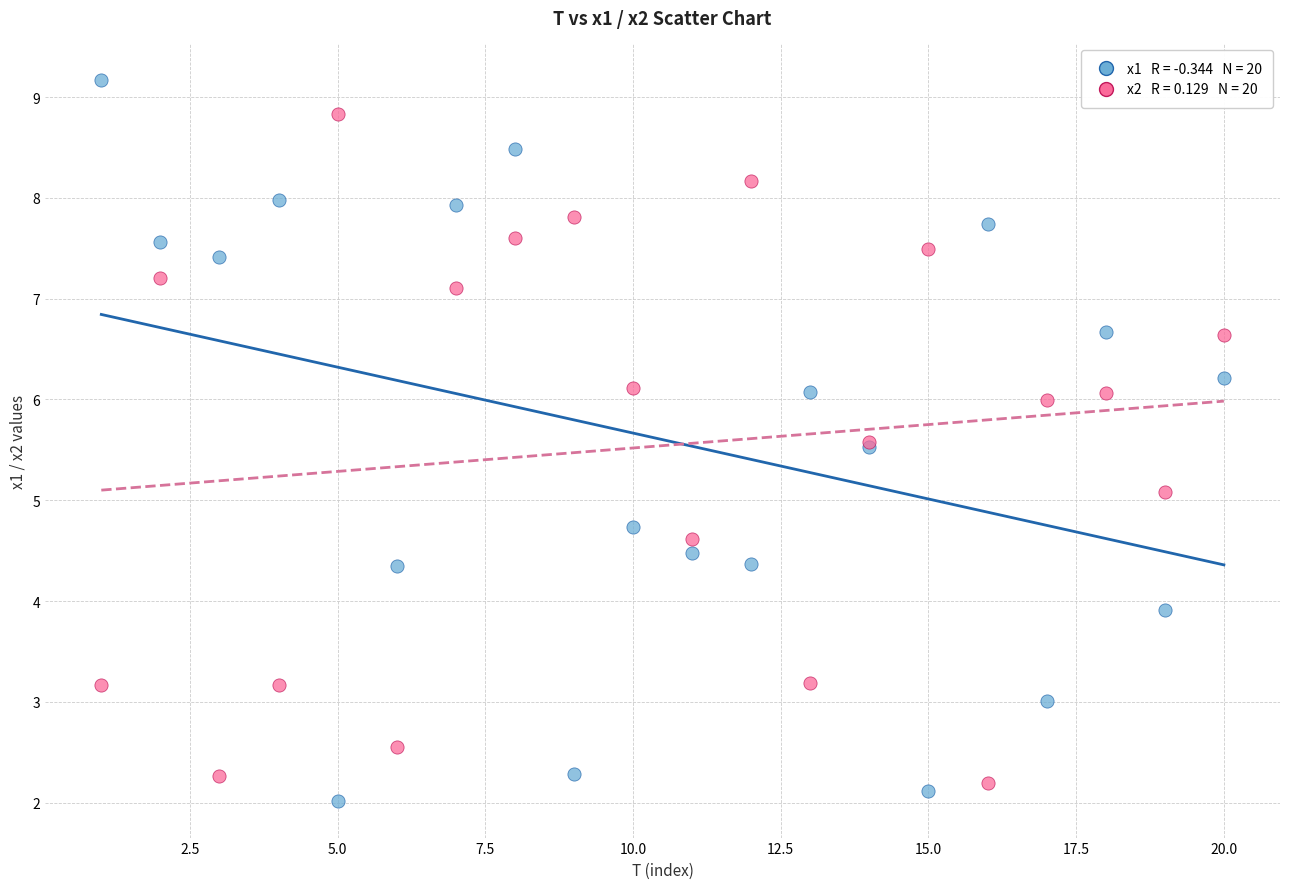

Across all series, what Y value is closest to 5?

5.1